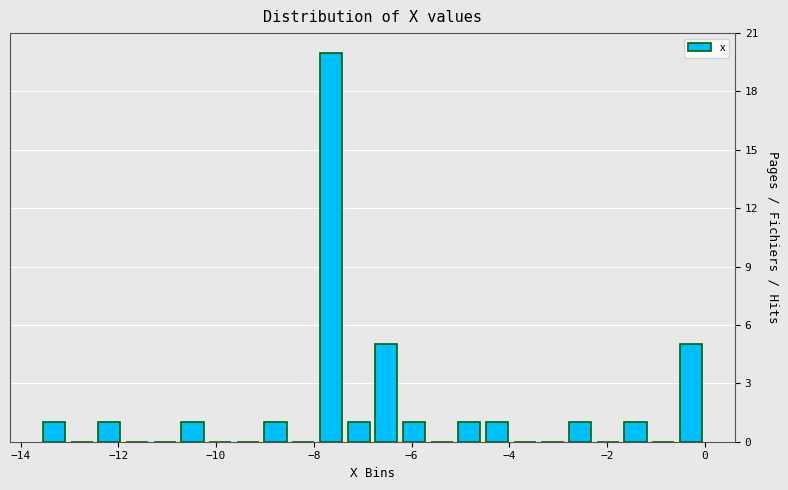

Around what value on the x-axis is the tallest bar? Give the approximate position of its centre, as read against the axis.

-7.6